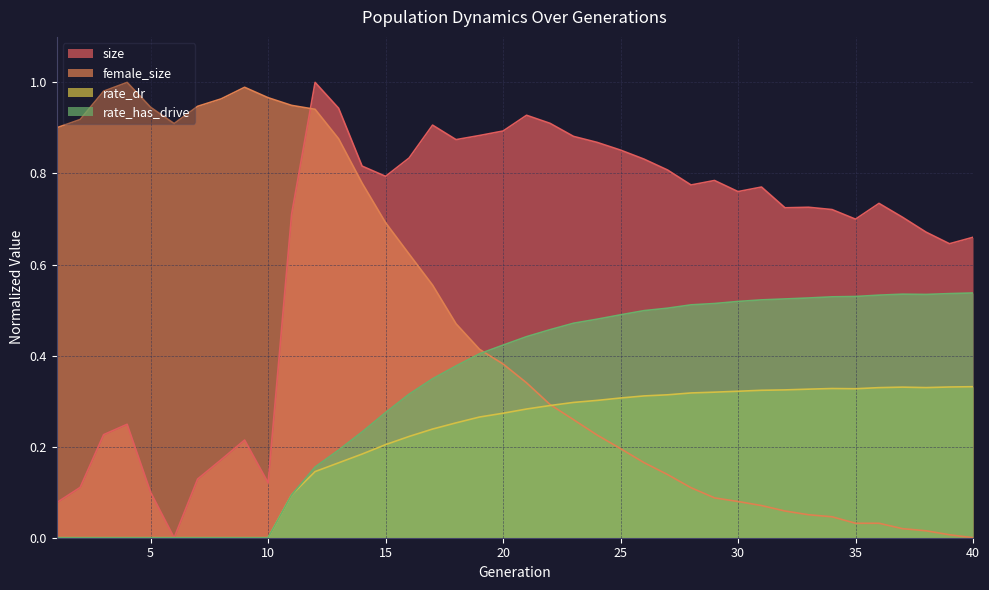

At which category is the sum across all series the highest?

12